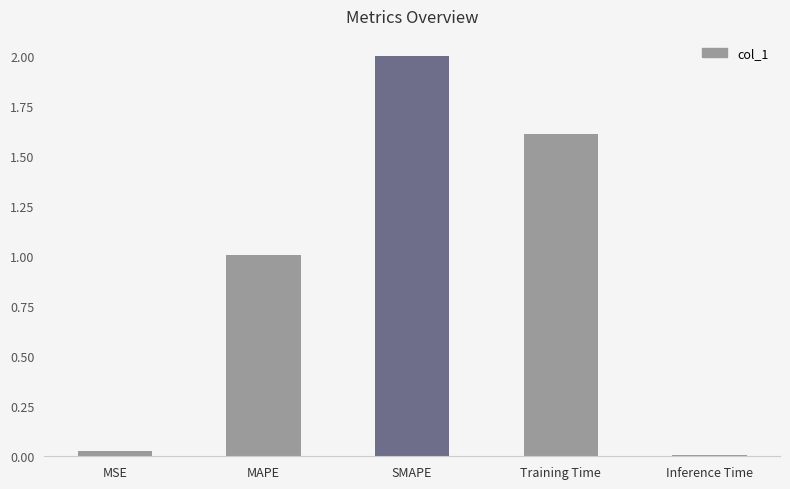

What is the maximum value shown in the chart?

2.0